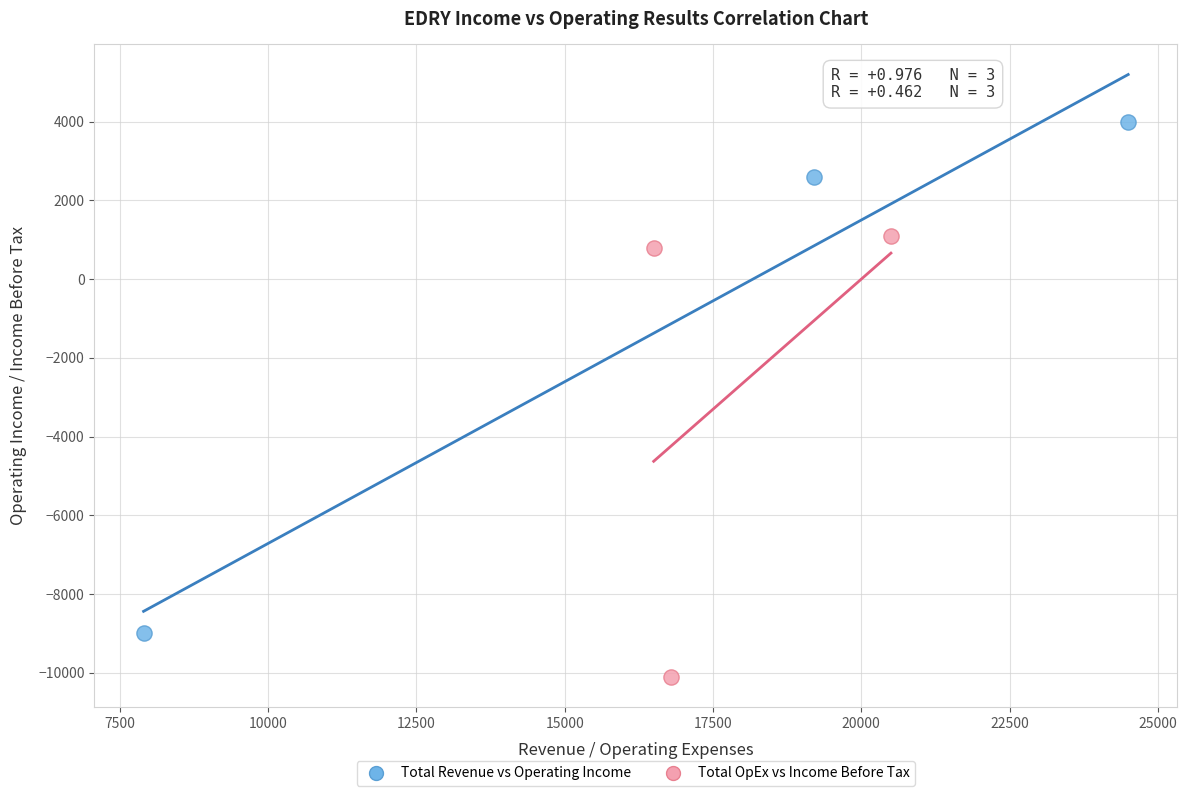

Which series has the largest Y range (max minus min)?

Total Revenue vs Operating Income